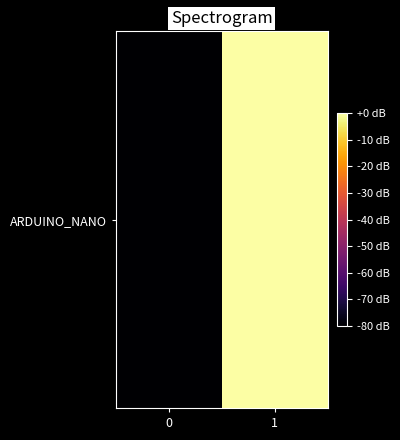

What is the smallest value displayed?

-80